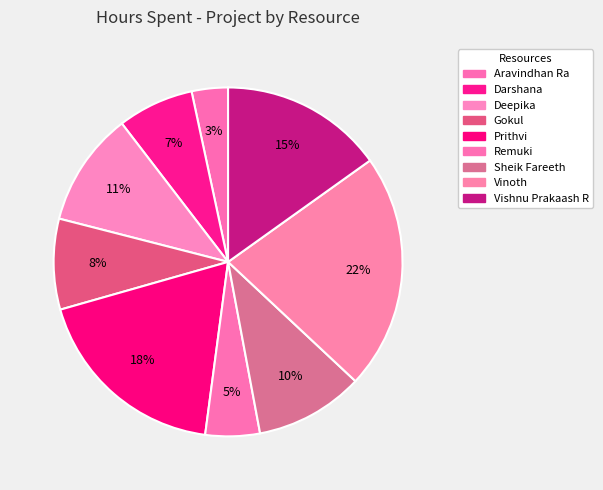

Count the number of slices in the pie.

9